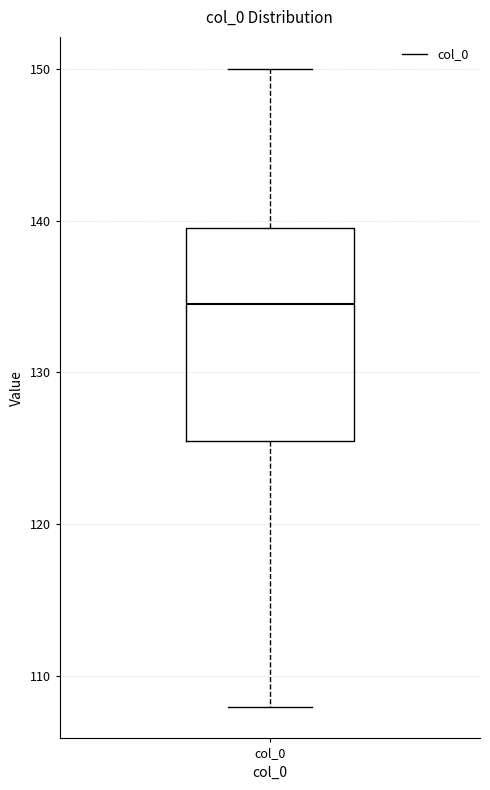

Read this box plot against the y-axis: the position of the median line, the range covered by the box, and the ends of both whiskers. The values are not printed on the chart, so give them approximately, as read against the axis.

median 135, box 126 to 140, whiskers 108 to 150